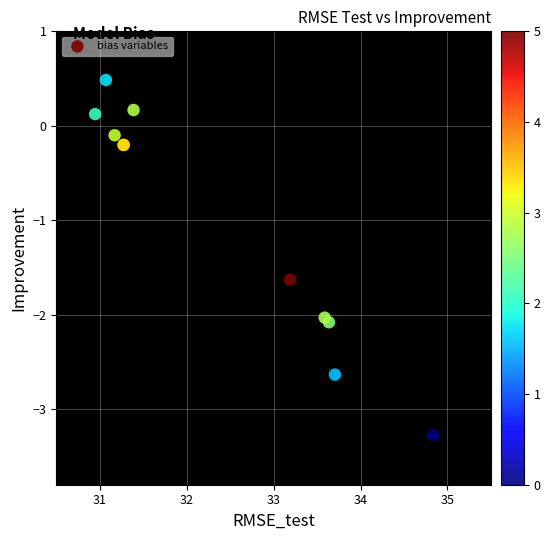

What Y value in the scatter plot is closest to -1?

-1.6